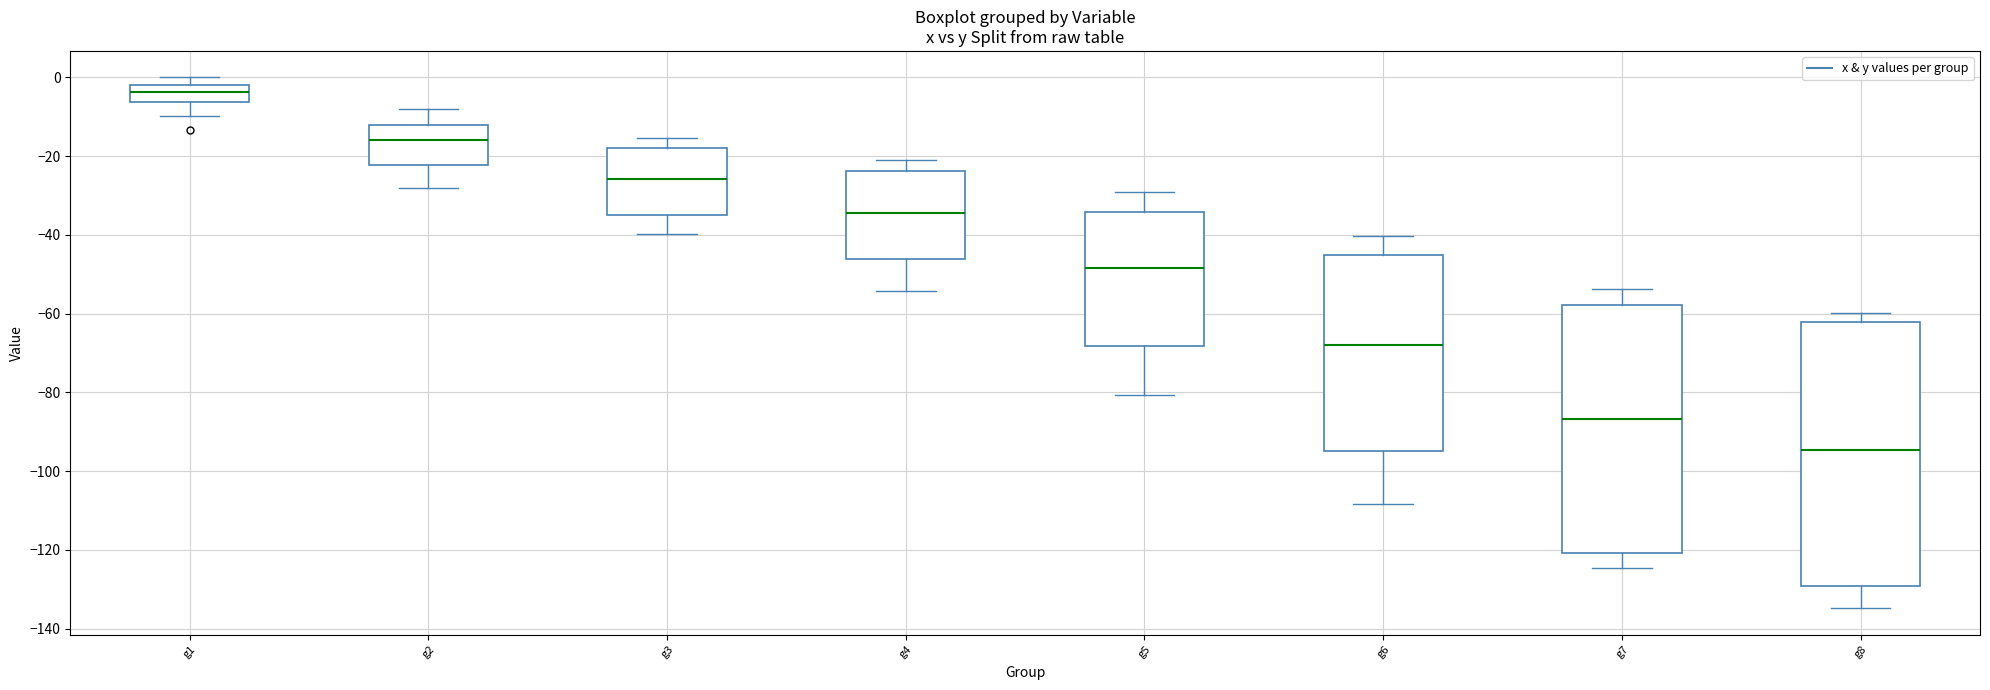

Where does the upper whisker of the box for g6 end on the y-axis? The values are not printed on the chart, so give them approximately, as read against the axis.

-40